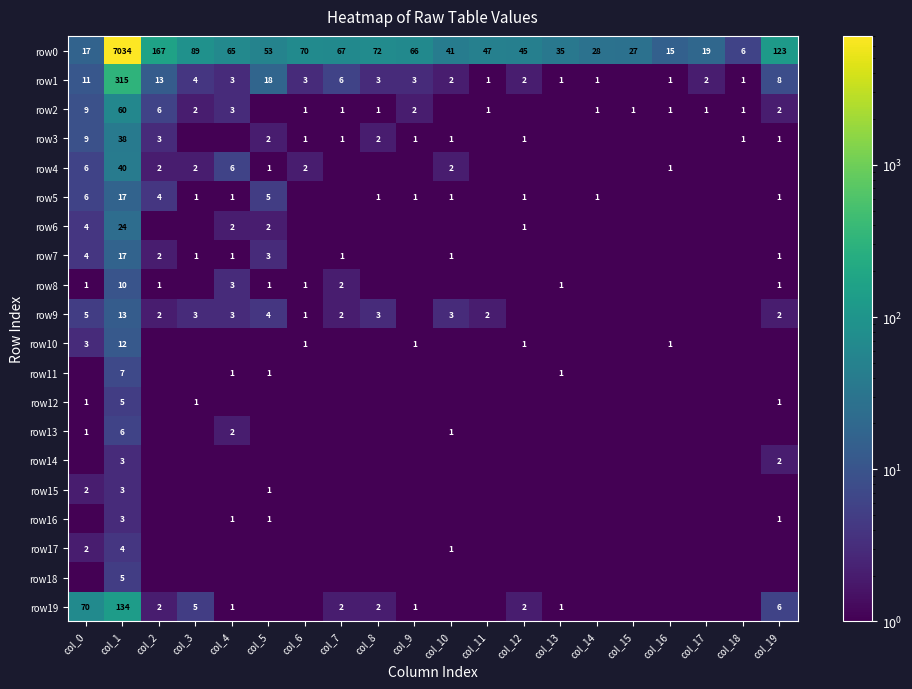

List the labels in order of row0 value, smallest first.

col_18, col_16, col_0, col_17, col_15, col_14, col_13, col_10, col_12, col_11, col_5, col_4, col_9, col_7, col_6, col_8, col_3, col_19, col_2, col_1